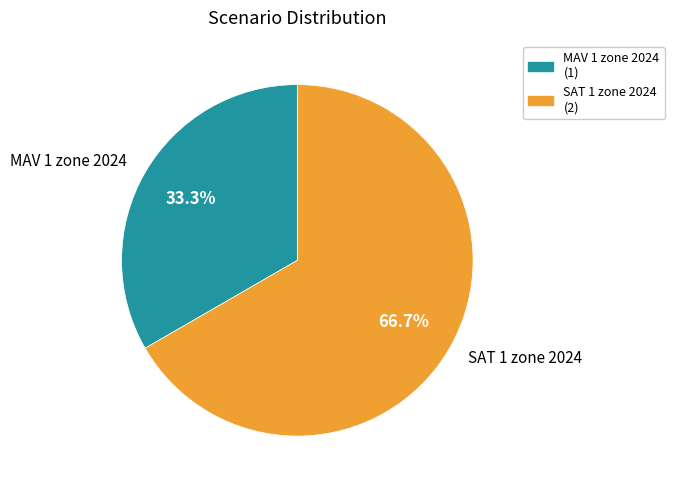

Which category accounts for the majority?

SAT 1 zone 2024